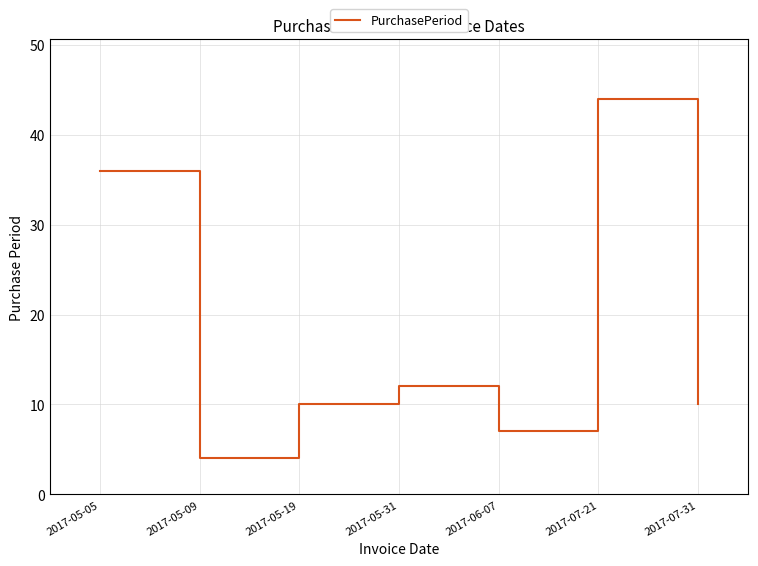

What is the approximate value at 2017-05-09, to the nearest 5?

5